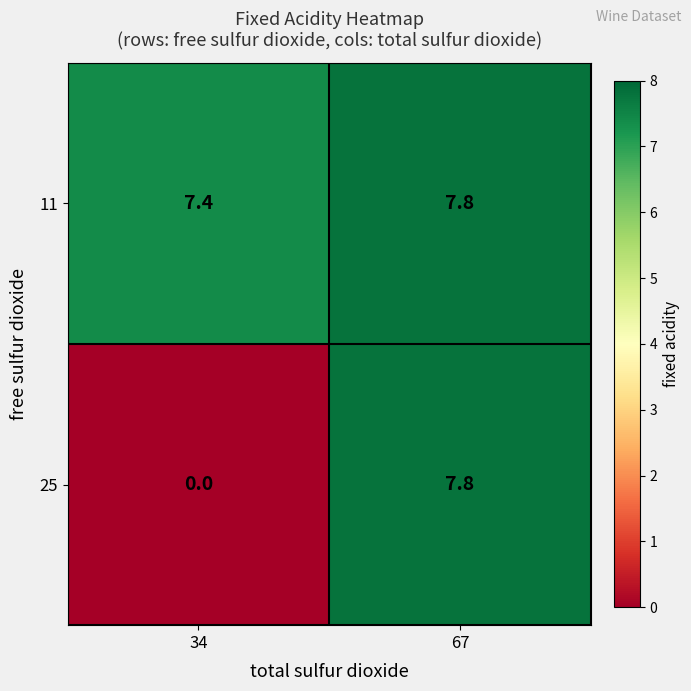

What is the total value across all series at 34?

7.4